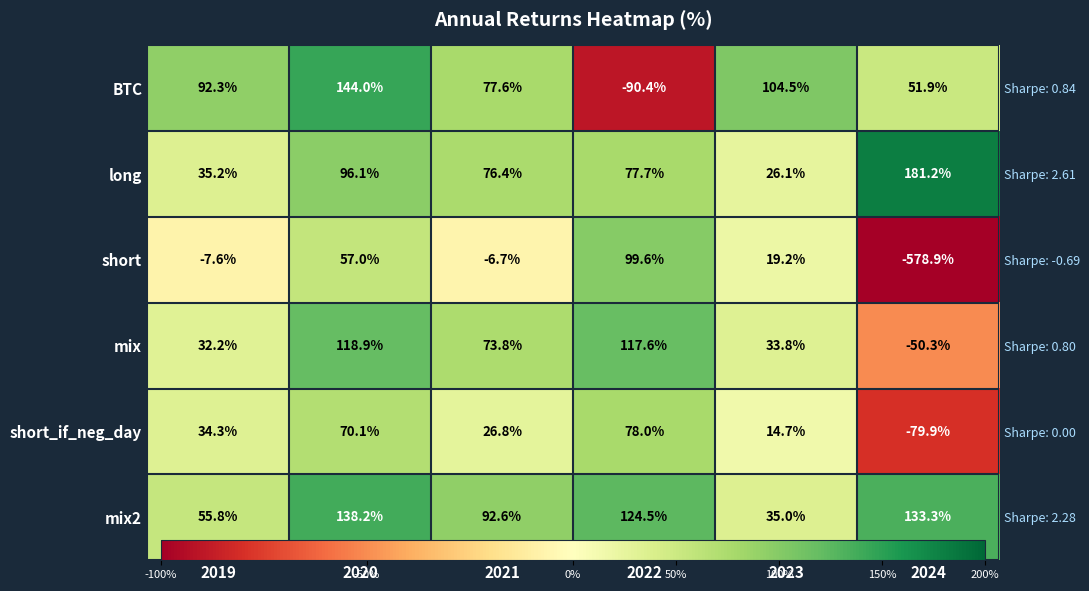

At which label does BTC reach its minimum?

2022